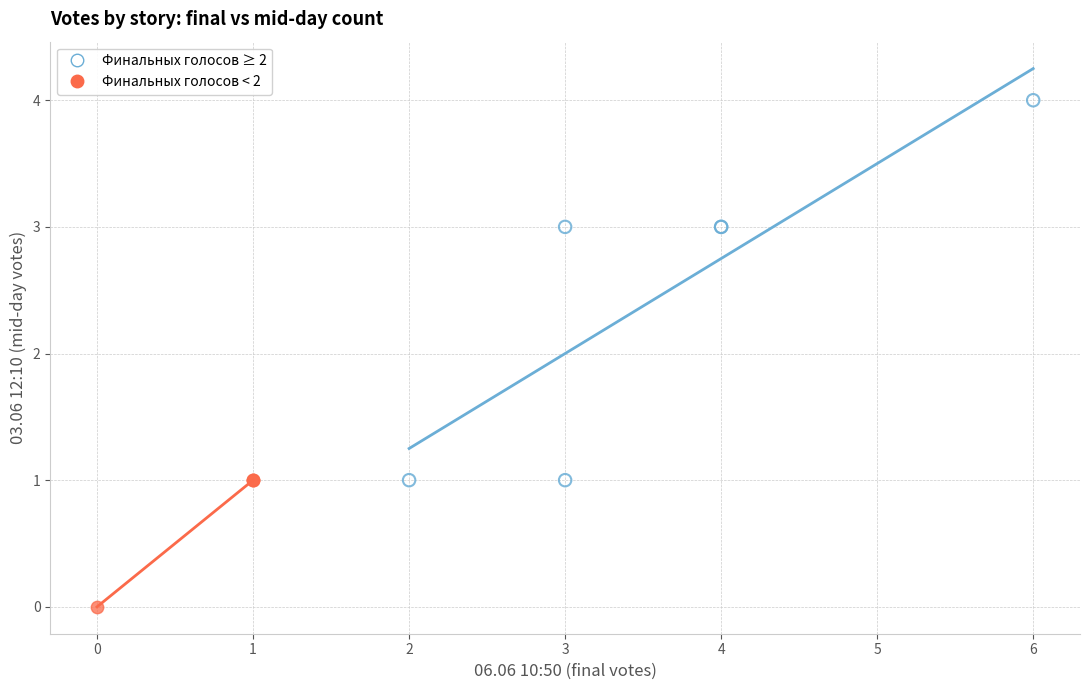

Which series contains the highest Y value?

Финальных голосов ≥ 2